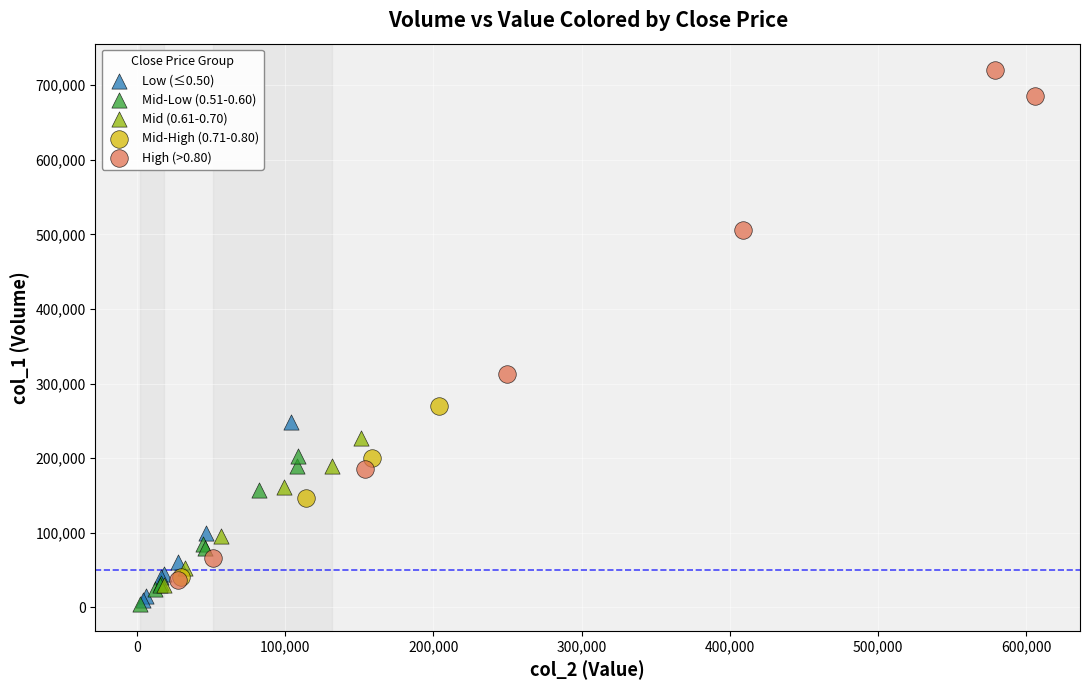

What are all the series names shown in the legend?

Low (≤0.50), Mid-Low (0.51-0.60), Mid (0.61-0.70), Mid-High (0.71-0.80), High (>0.80)